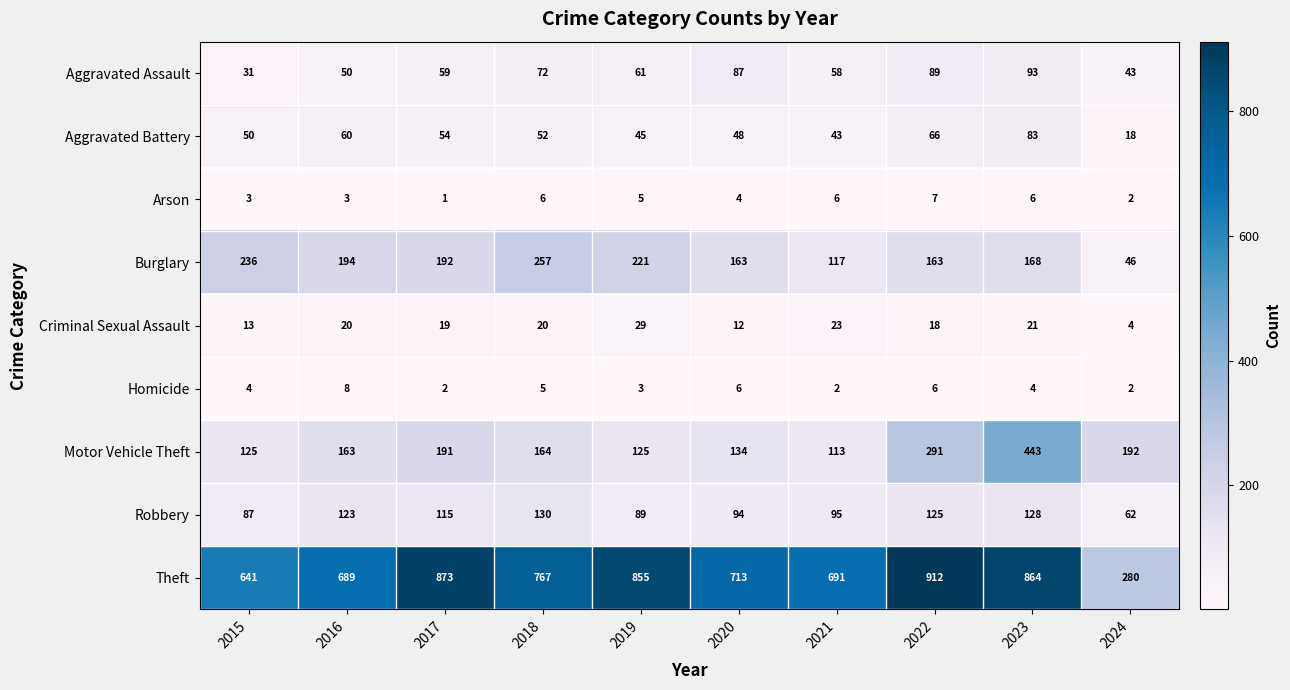

At how many categories does at least one series exceed 9?

10